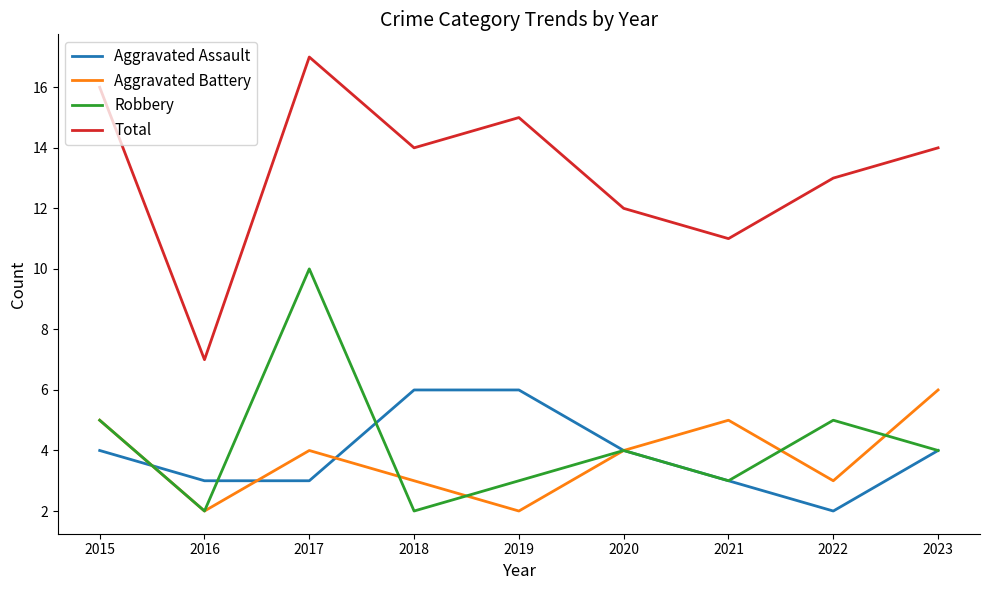

How many interior local peaks does the Total series have?

2